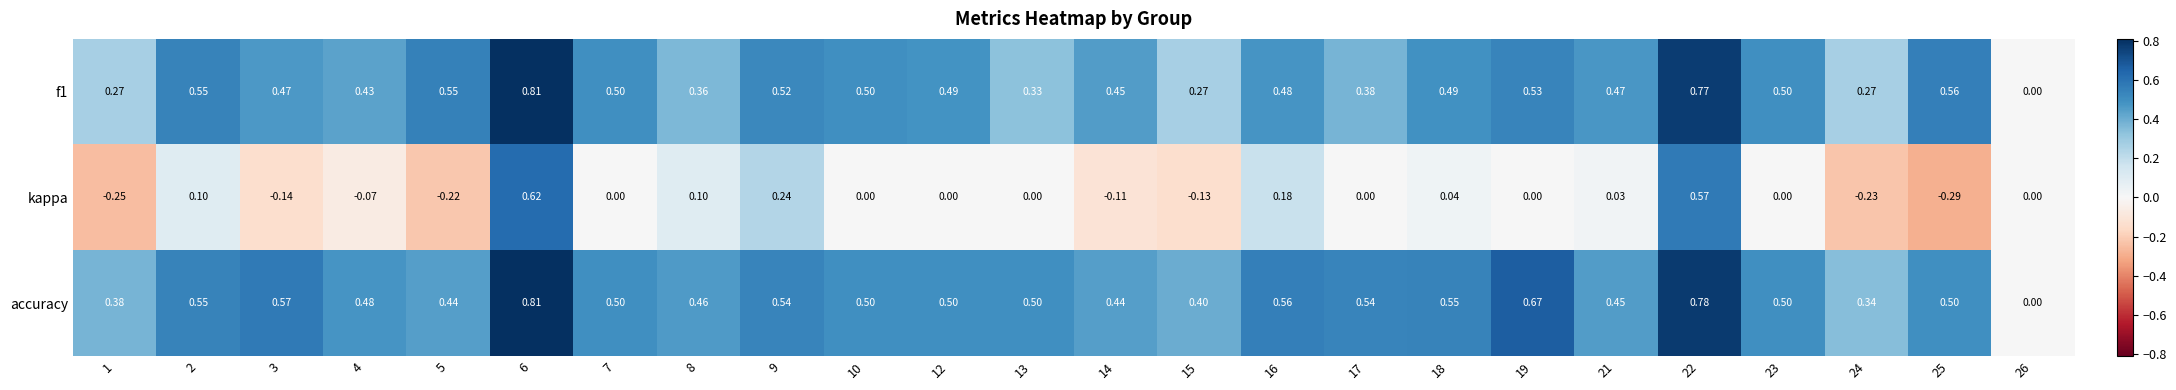

At which category is the sum across all series the highest?

6